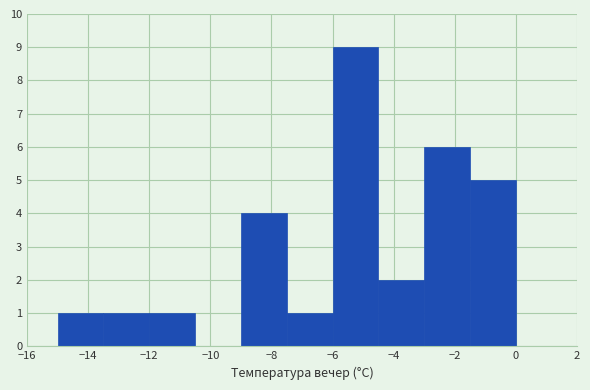

How tall is the bar that spans -4.5 to -3.0 on the x-axis? Neither the bar edges nor the heights are printed on the chart, so give them approximately, as read against the axes.

2